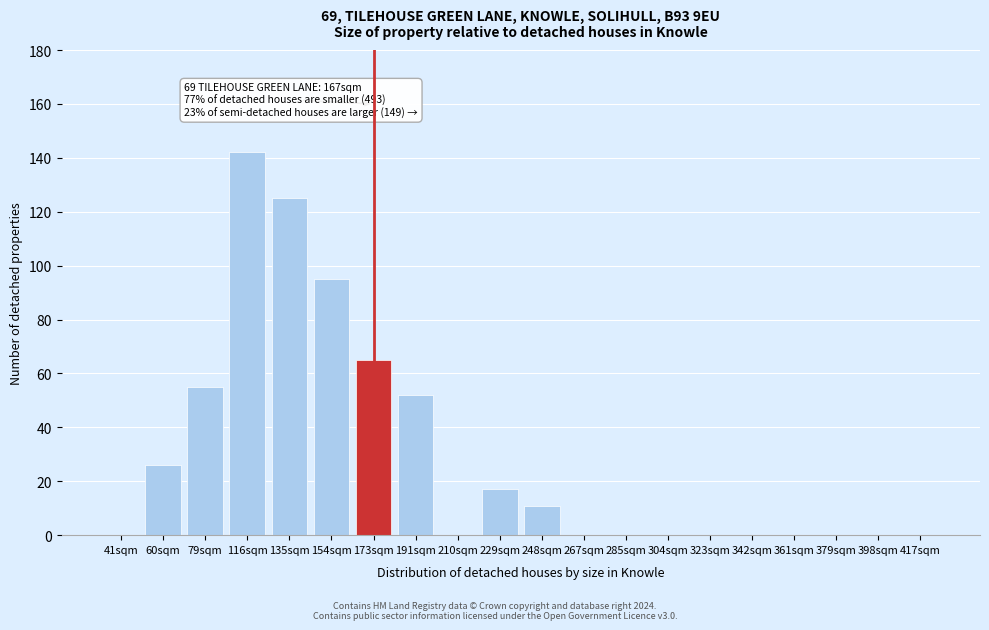

Reading left to right, list all the values displayed in this chart.

41sqm=0	60sqm=26	79sqm=55	116sqm=142	135sqm=125	154sqm=95	173sqm=65	191sqm=52	210sqm=0	229sqm=17	248sqm=11	267sqm=0	285sqm=0	304sqm=0	323sqm=0	342sqm=0	361sqm=0	379sqm=0	398sqm=0	417sqm=0